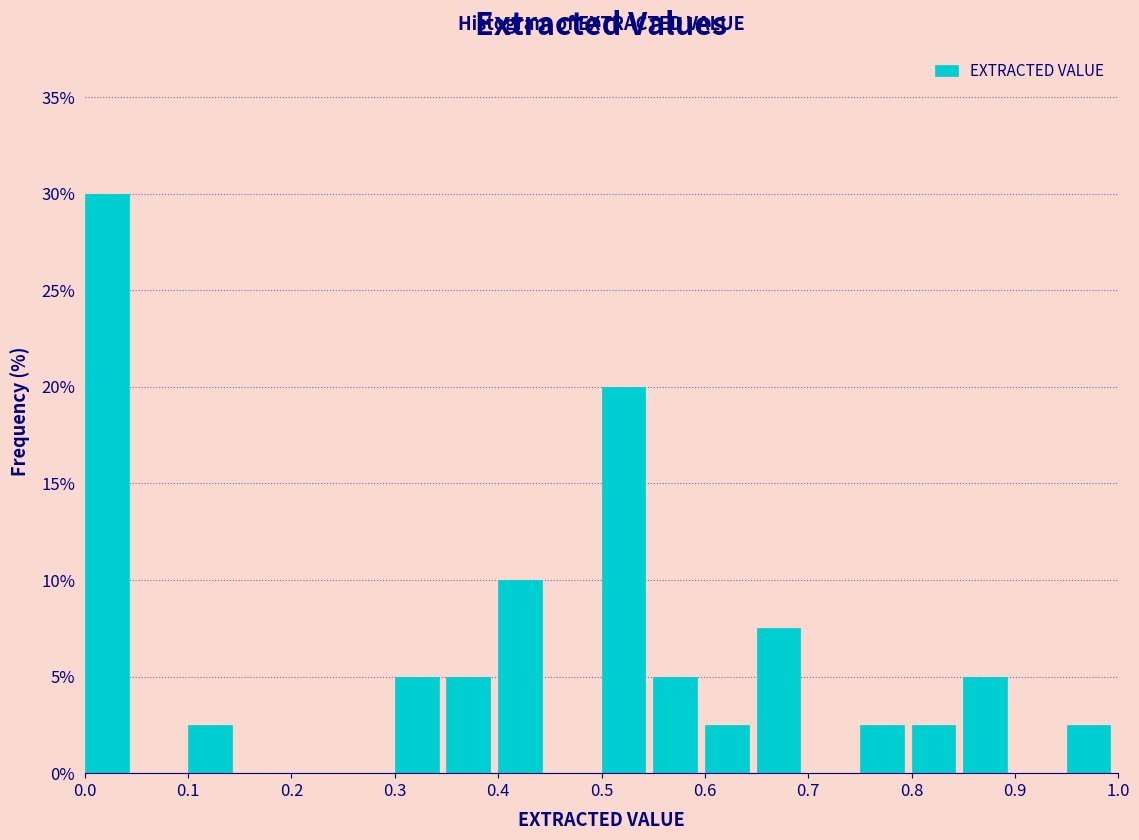

How tall is the bar that spans 0.75 to 0.80 on the x-axis? The values are not printed on the chart, so give them approximately, as read against the axis.

2.5